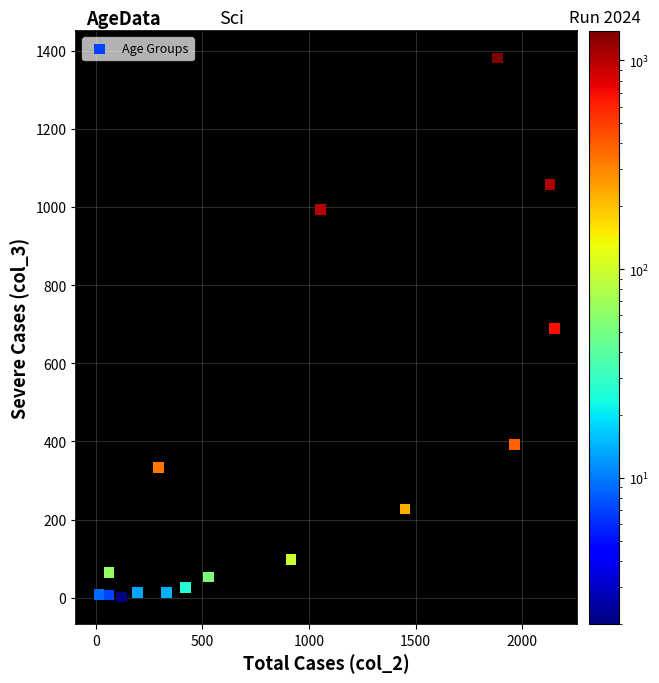

What is the range of Y values (max minus min)?

1379